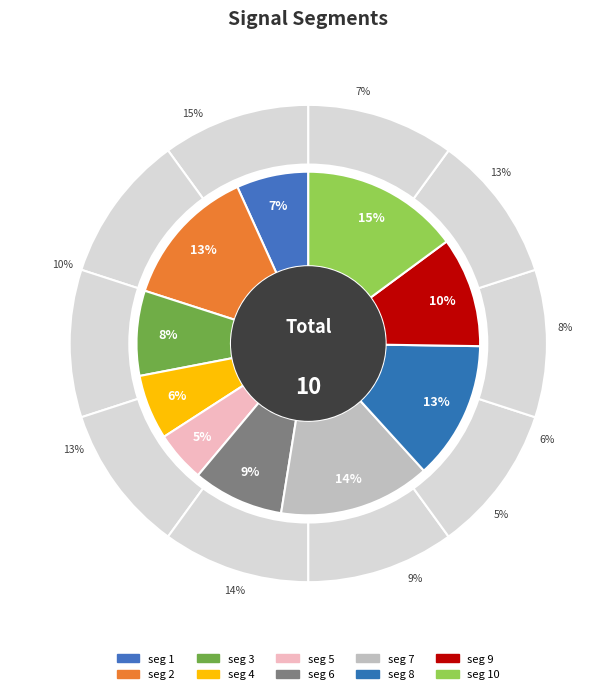

To the nearest percent, what is the difference between the largest and smallest slice percentages?

10%